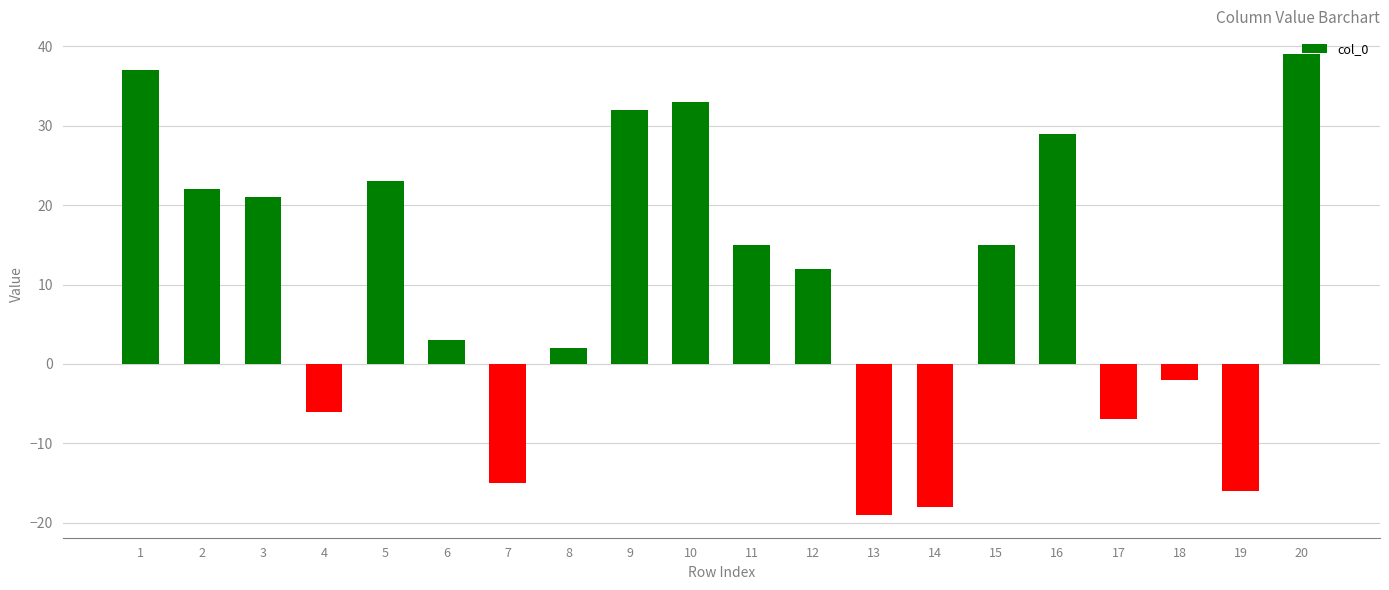

What is the difference between the maximum and second lowest values?

57